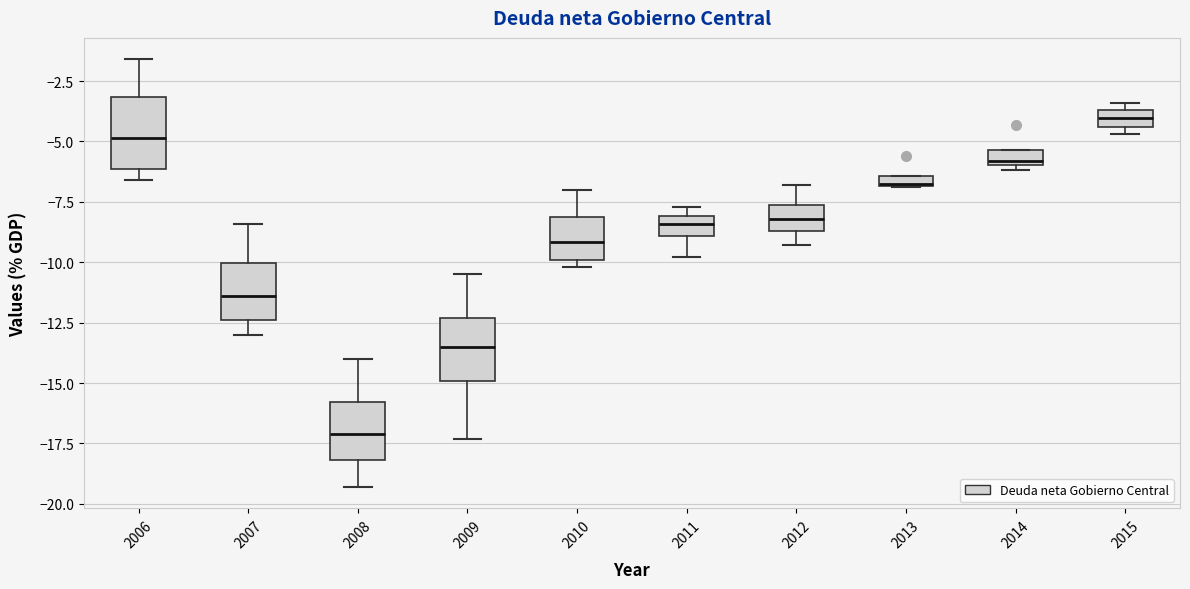

Where does the upper whisker of the box at x = 2008 end on the y-axis? The values are not printed on the chart, so give them approximately, as read against the axis.

-14.0